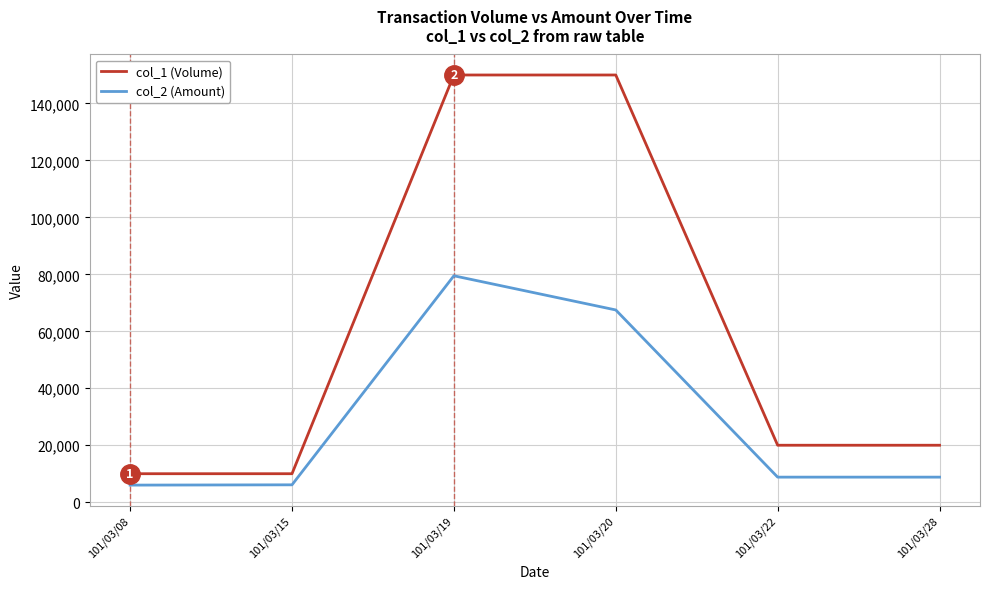

What is the difference between the col_1 (Volume) values at 101/03/15 and 101/03/19?

140000